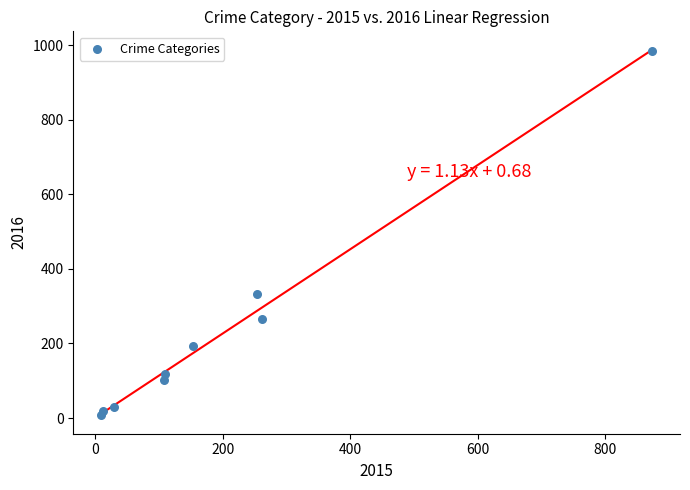

What Y value in the scatter plot is closest to 495?

333